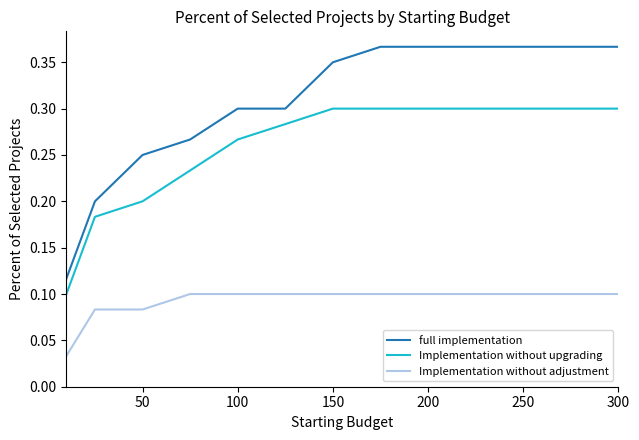

List the series in order of their peak value, lowest first.

Implementation without adjustment, Implementation without upgrading, full implementation